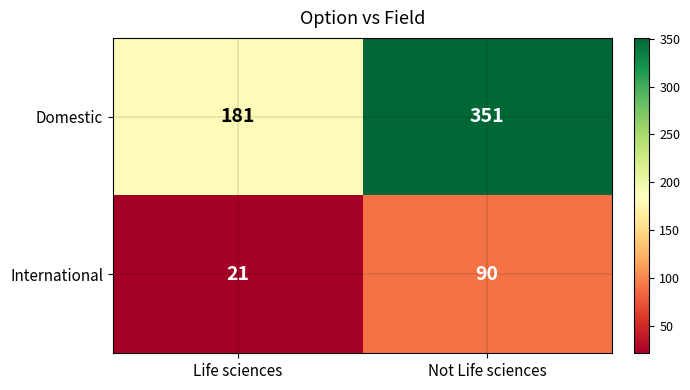

Which series changed the most between Life sciences and Not Life sciences?

Domestic